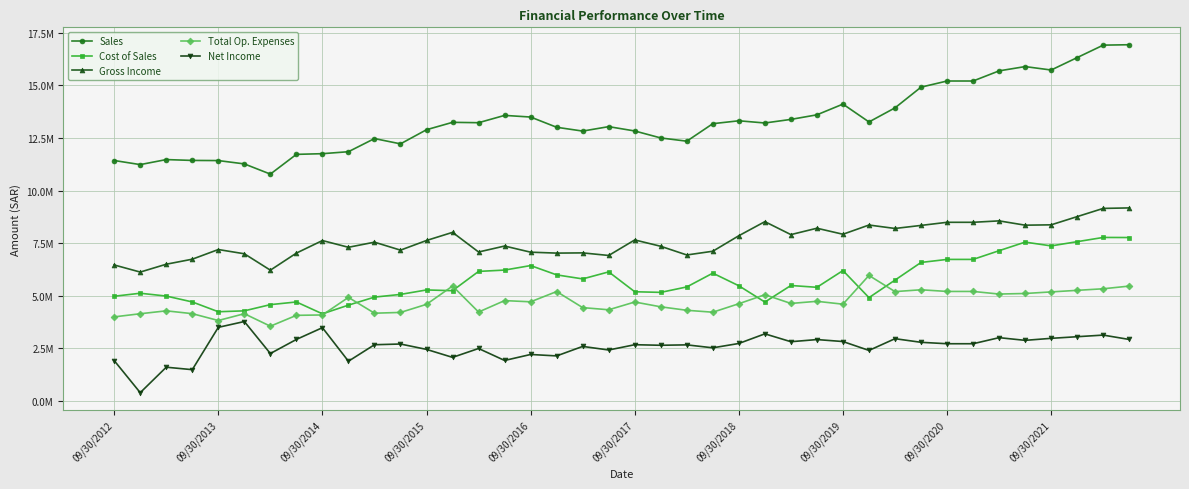

What is the average value of the Cost of Sales series?

5707823